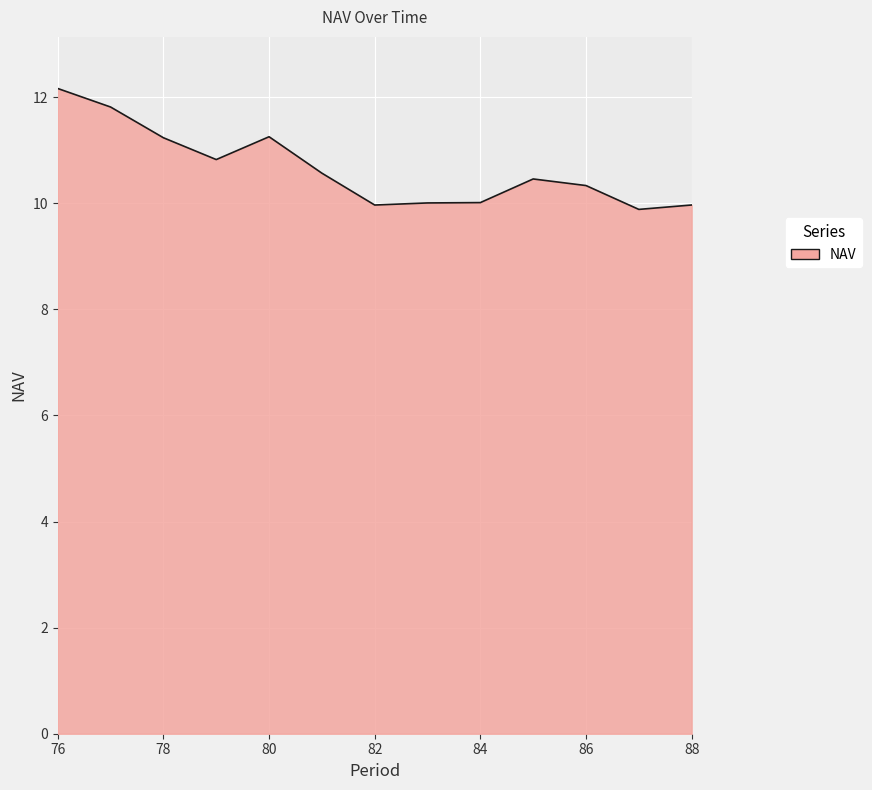

What is the smallest value displayed?

9.9